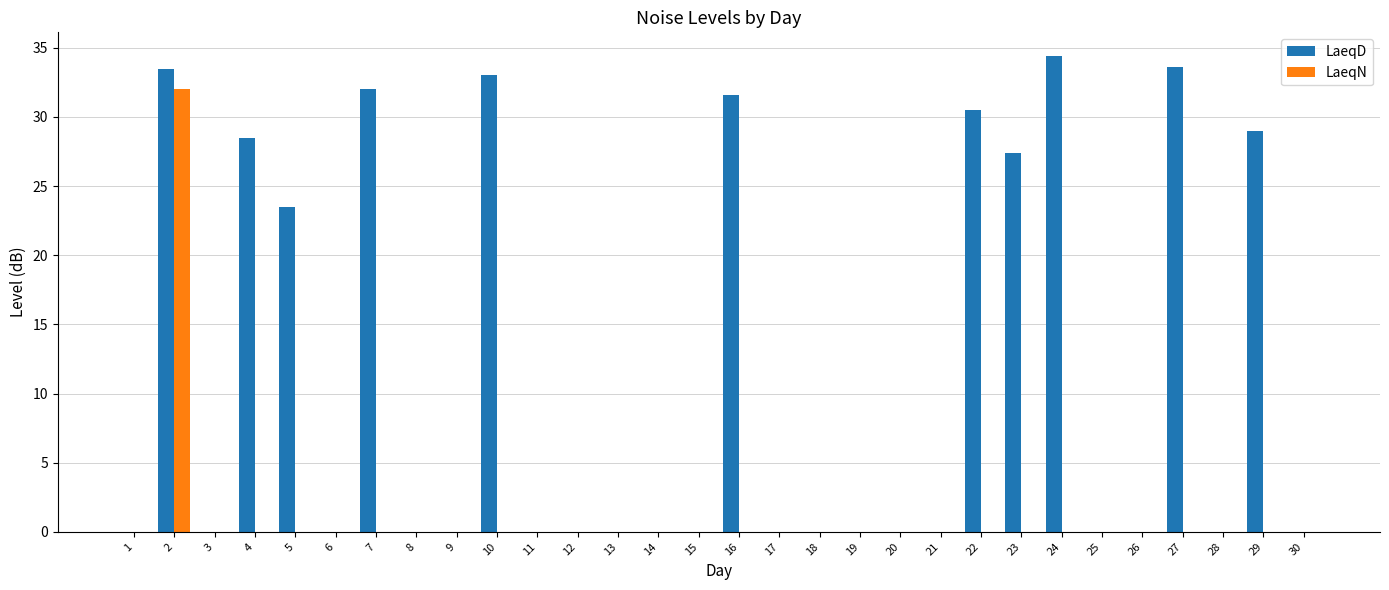

What is the sum of all LaeqD values?

337.0